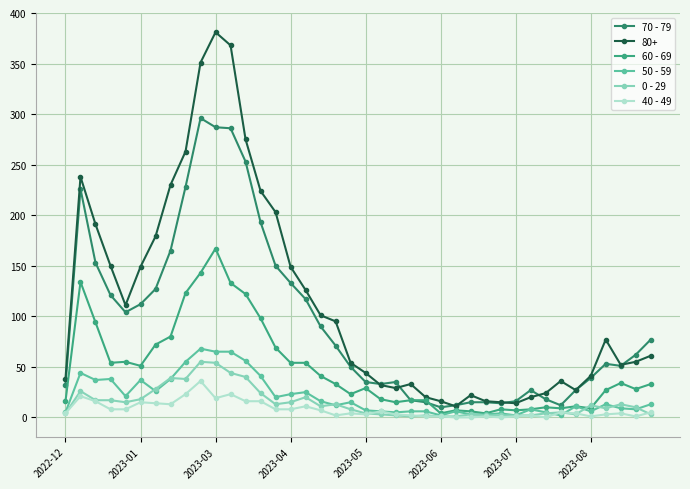

How many lines are shown in the chart?

6